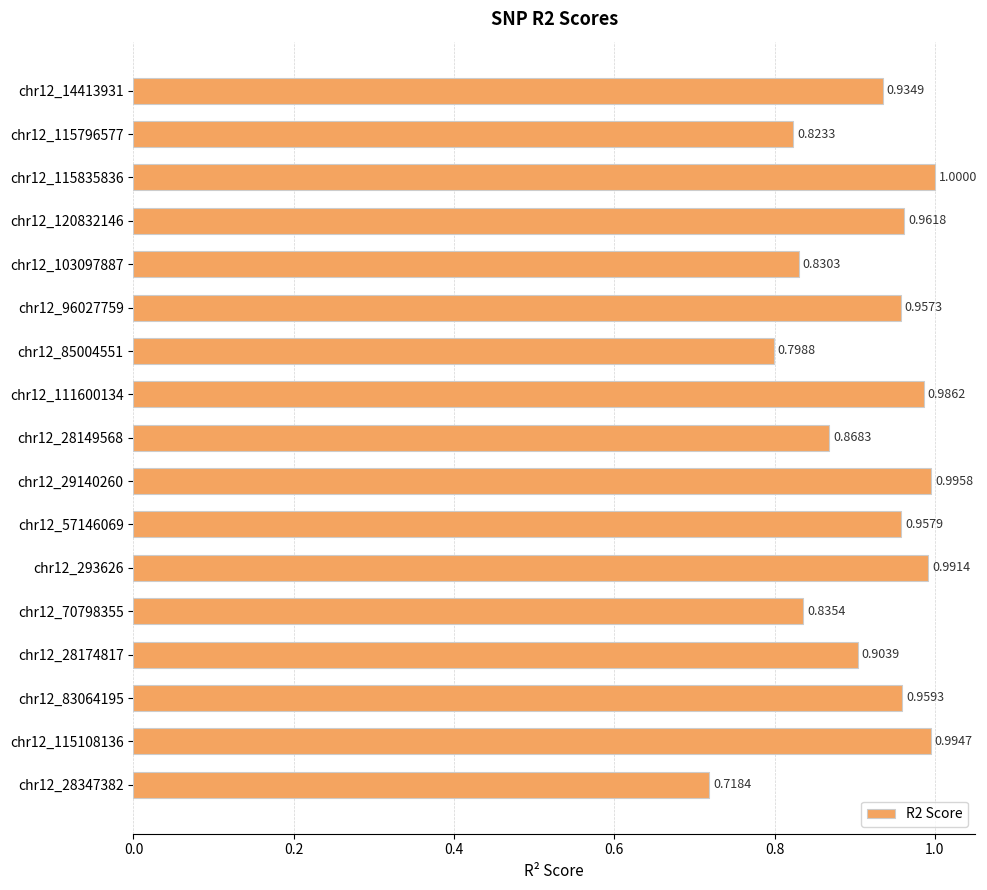

What is the change in value from chr12_115796577 to chr12_111600134?

+0.2